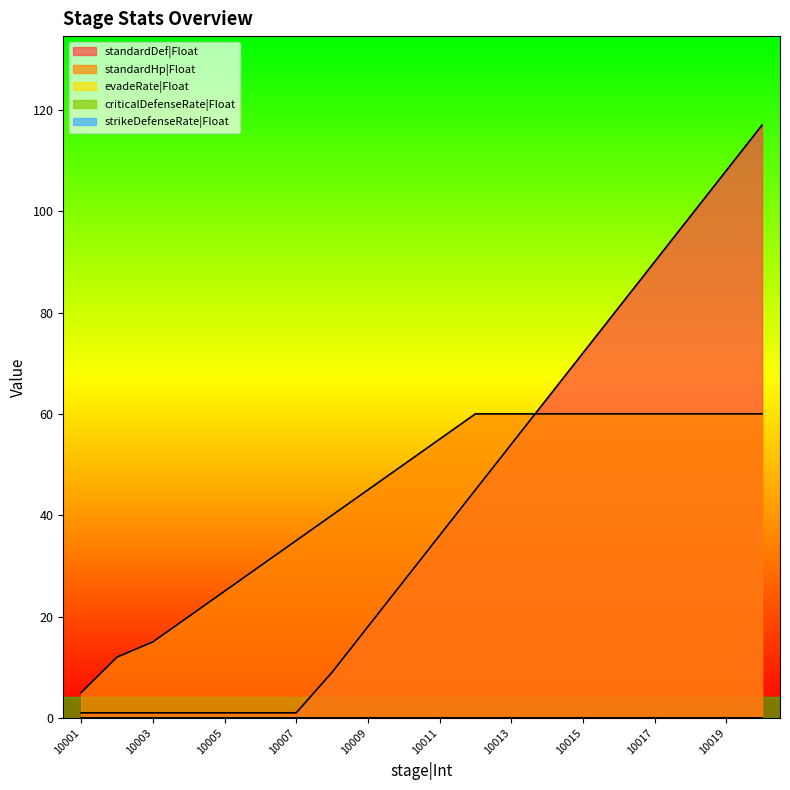

List the series in order of their peak value, highest first.

standardDef|Float, standardHp|Float, evadeRate|Float, criticalDefenseRate|Float, strikeDefenseRate|Float